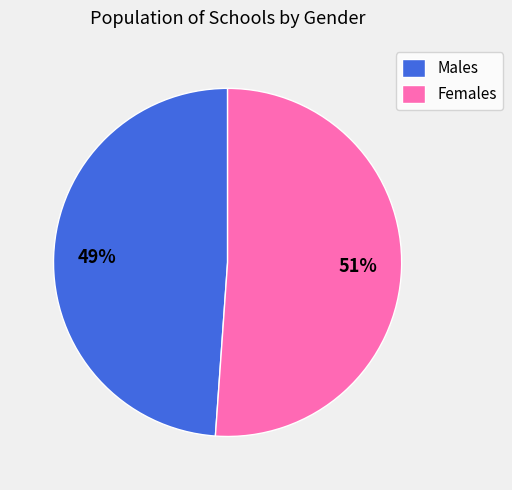

Does any single category account for the majority?

Yes